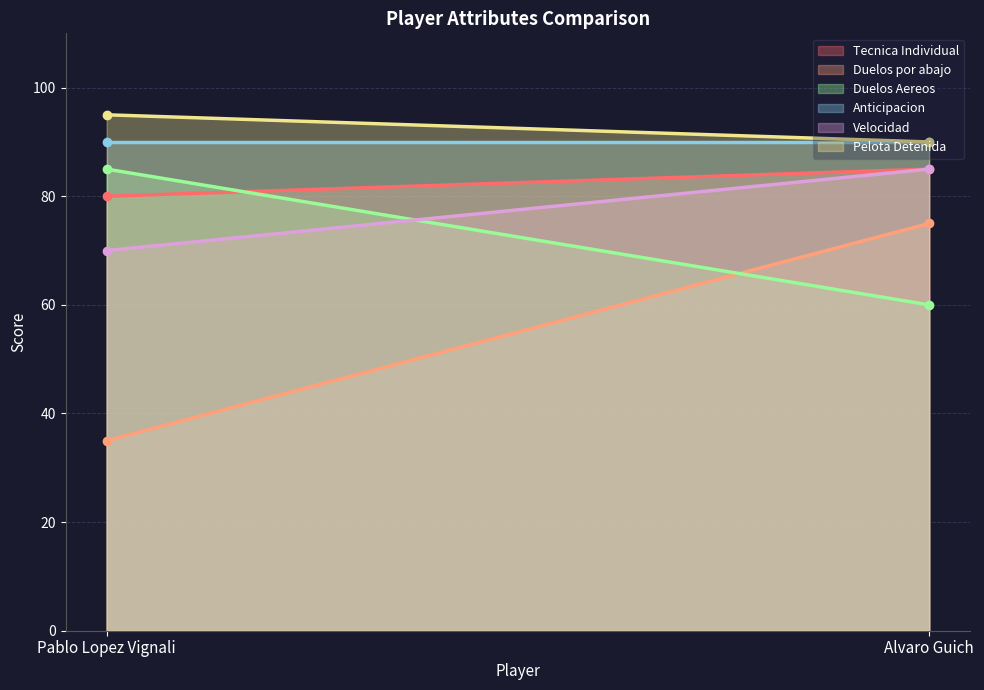

What is the difference between the Pelota Detenida values at Alvaro Guich and Pablo Lopez Vignali?

5